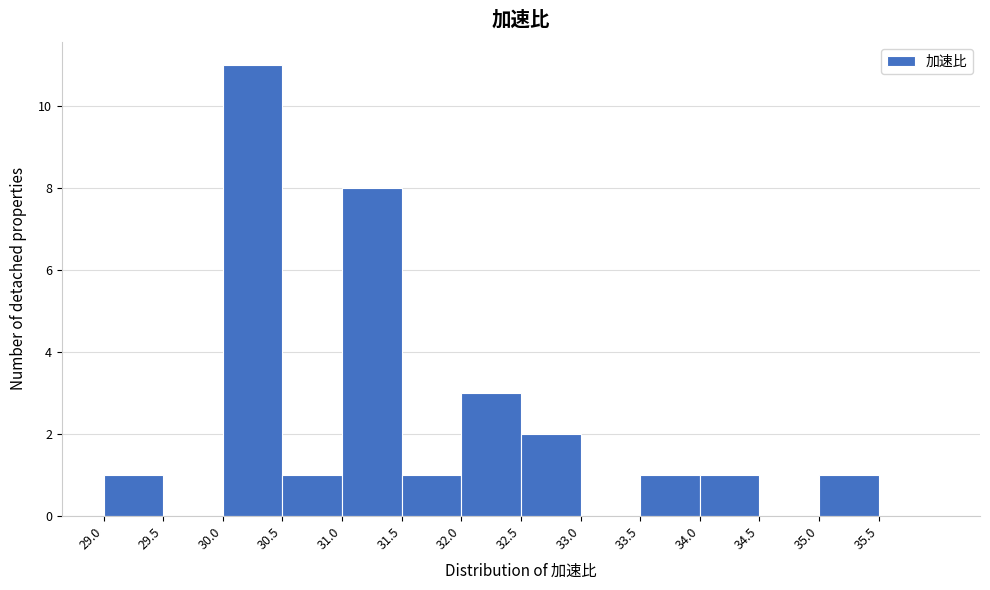

How tall is the bar that spans 32.0 to 32.5 on the x-axis? The values are not printed on the chart, so give them approximately, as read against the axis.

3